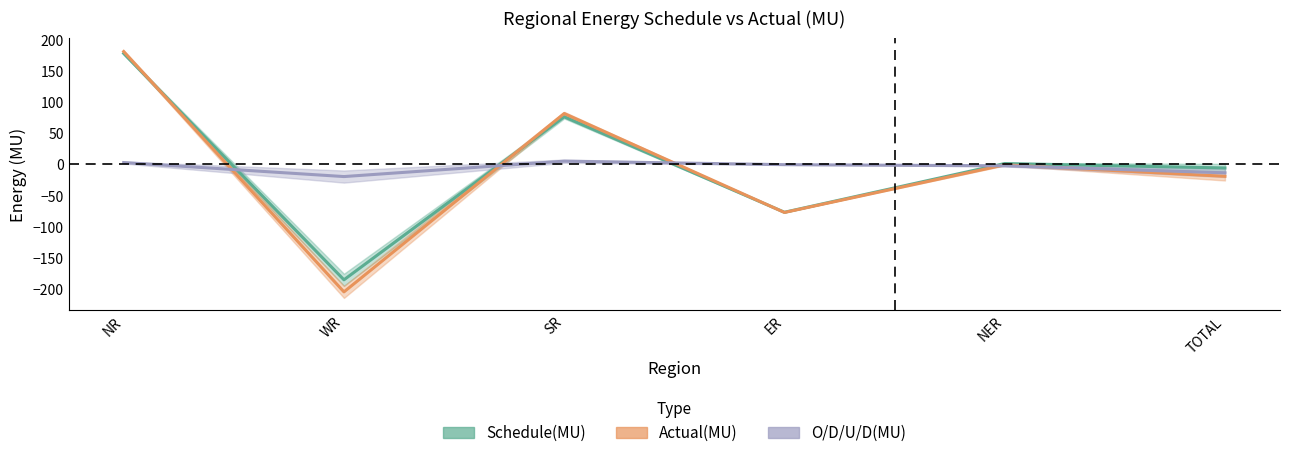

At which label does O/D/U/D(MU) reach its minimum?

WR